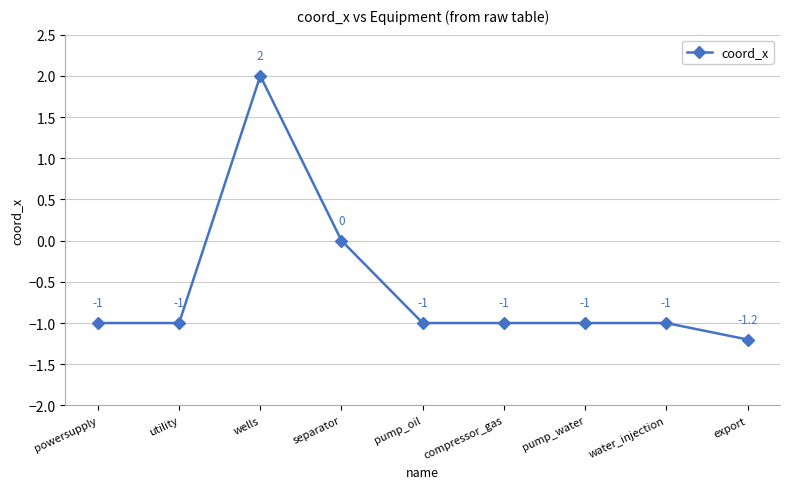

What is the maximum value shown in the chart?

2.0